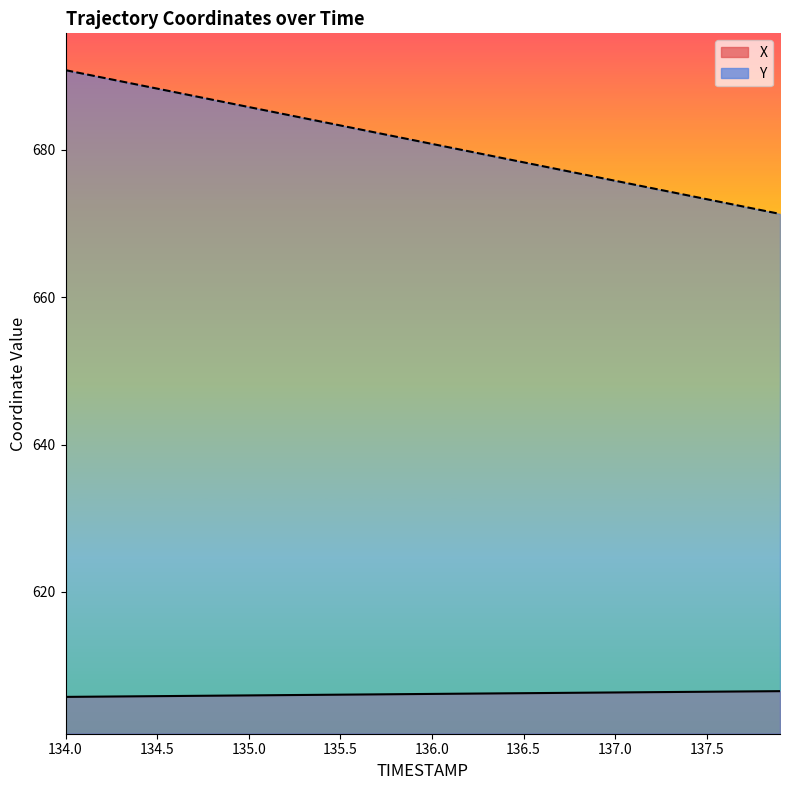

Which category has the lowest value in the Y series?

137.9